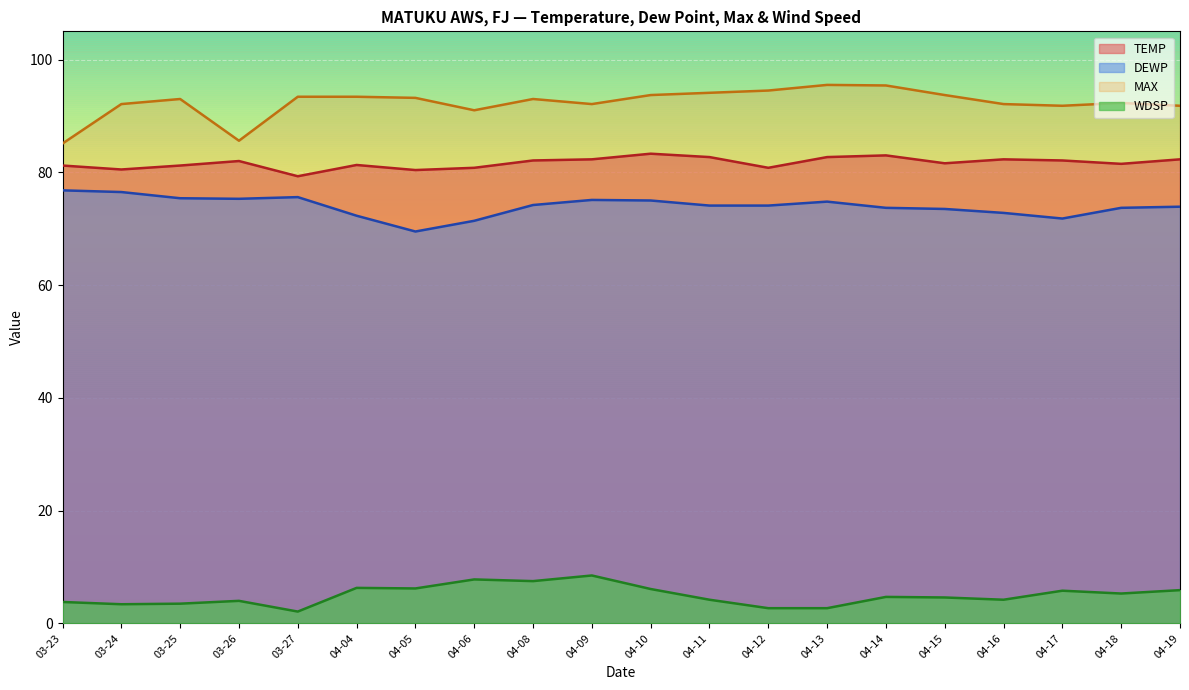

What is the value of the WDSP point at the 9th from the left?

7.5